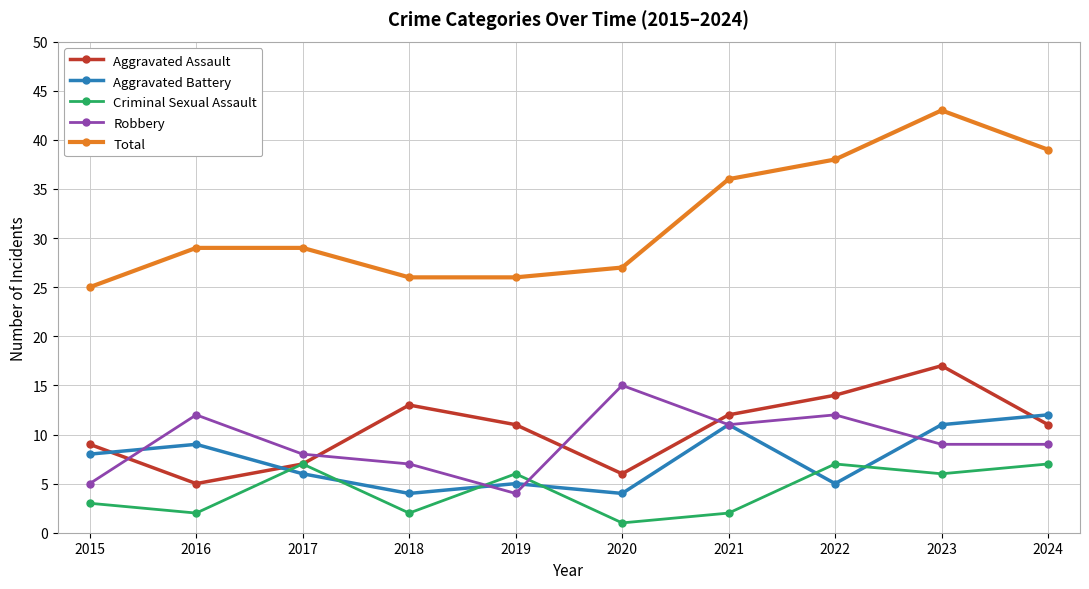

At which category is the sum across all series the highest?

2023